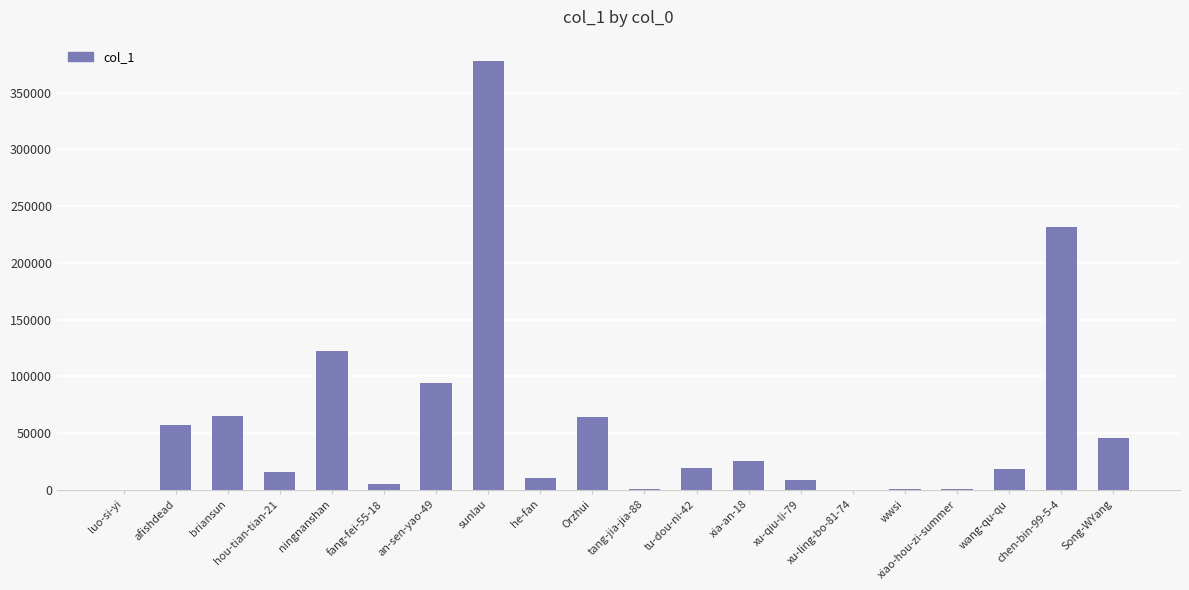

Is it true that the value at xia-an-18 is 25343?

True